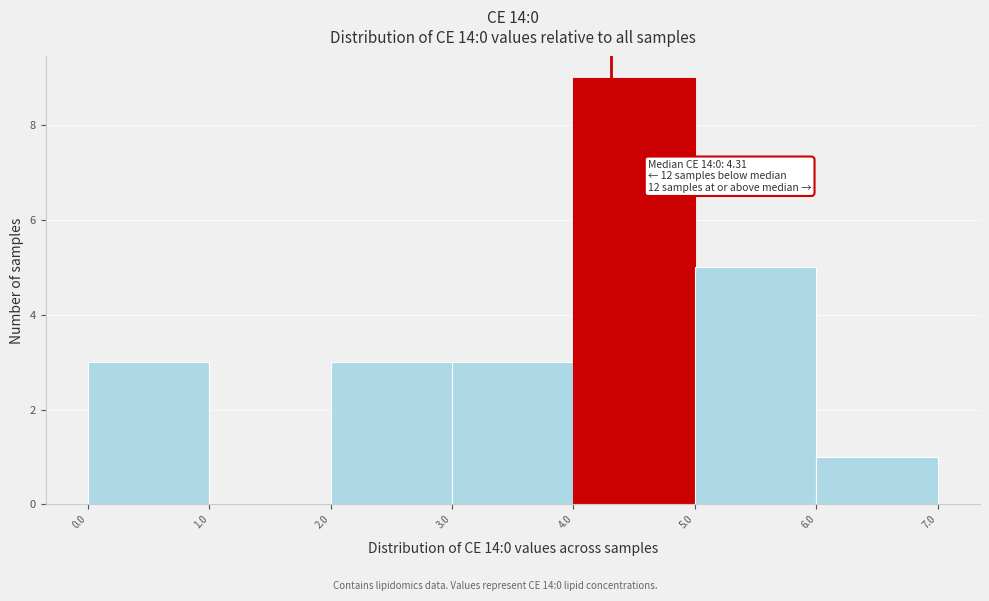

Which range on the x-axis has the tallest bar?

4.0 to 5.0